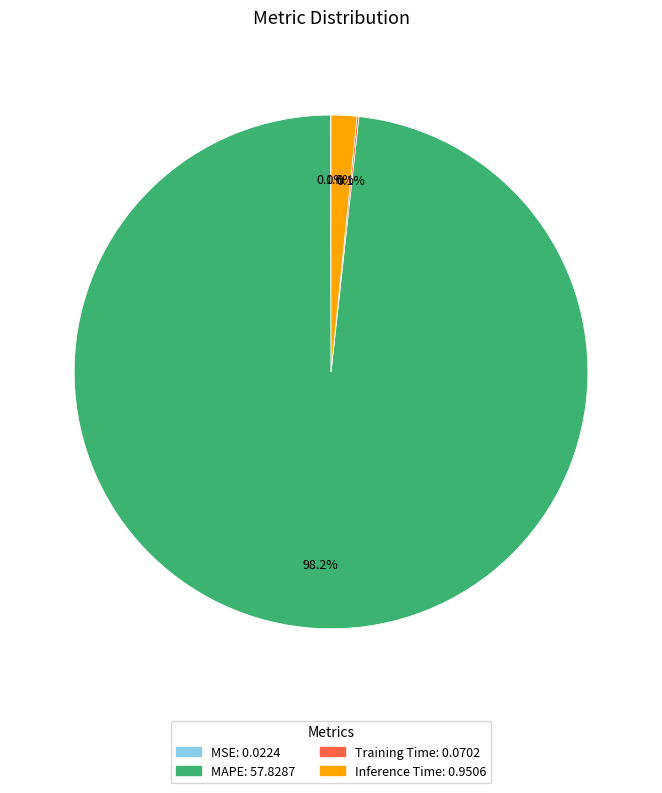

Which category accounts for the majority?

MAPE